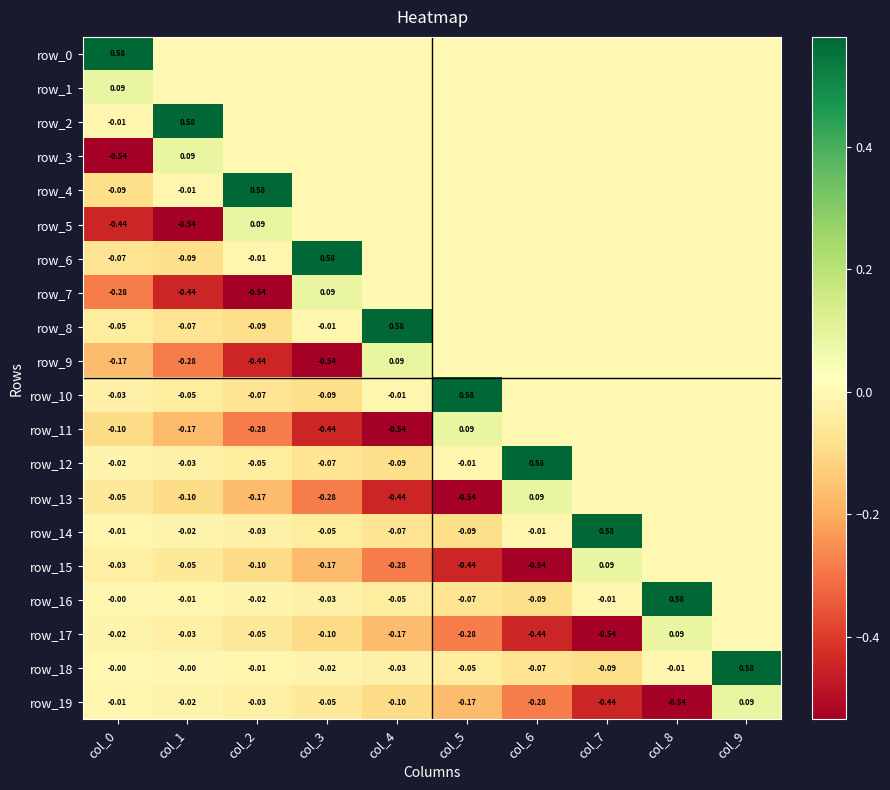

What is the spread (max minus min) of values at col_6?

1.1